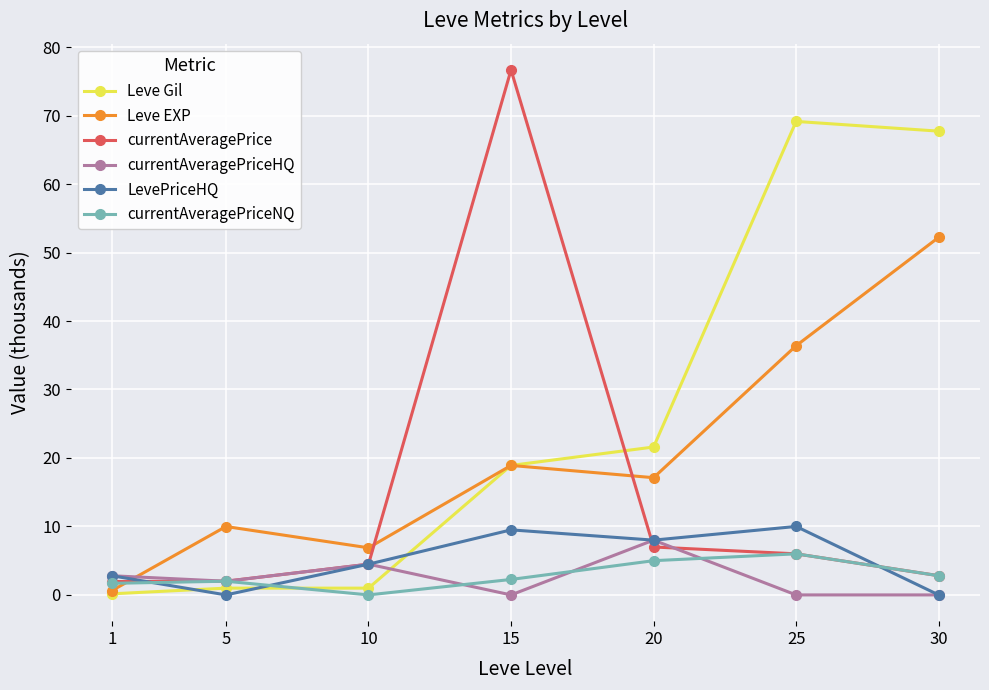

At which category does Leve EXP reach its first local valley?

10